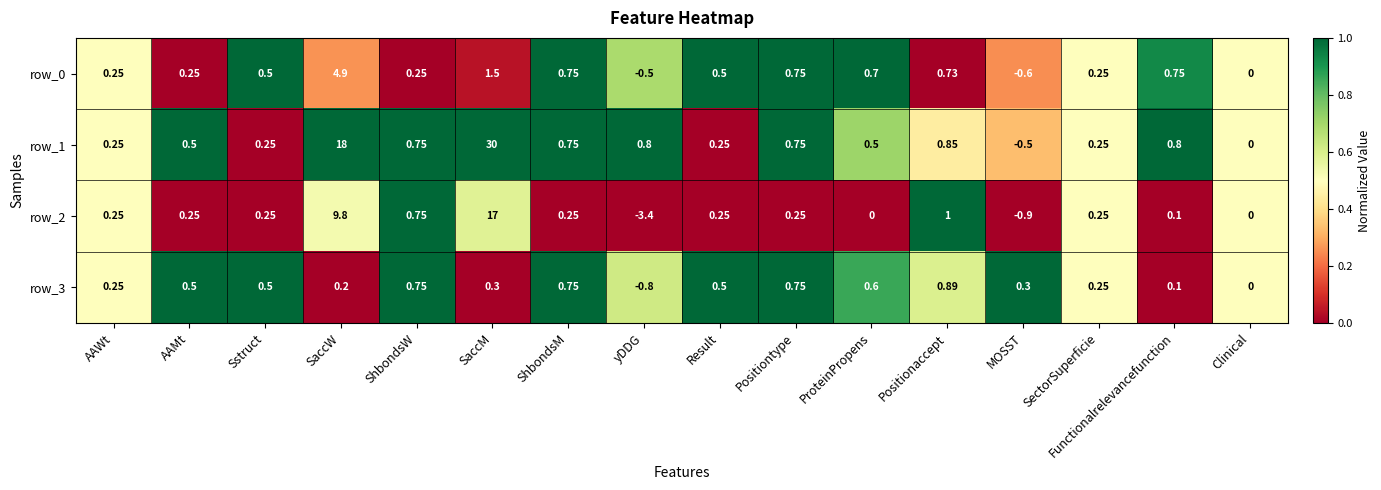

At which category is the sum across all series the highest?

SaccM